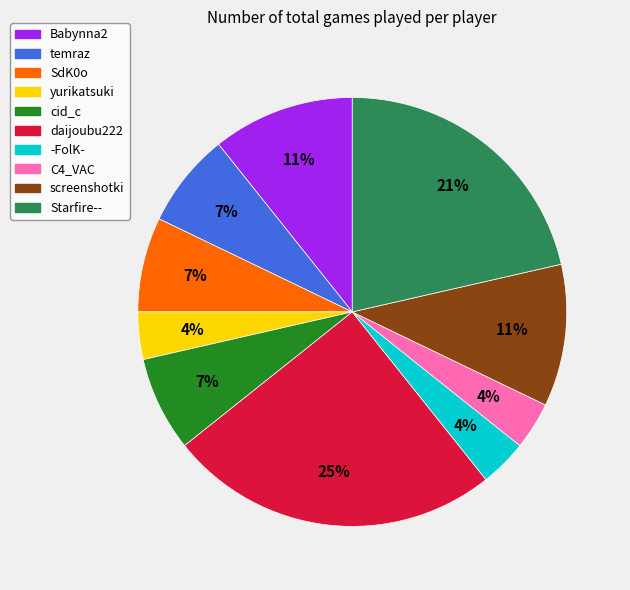

Is the sum of temraz and C4_VAC greater than half?

No